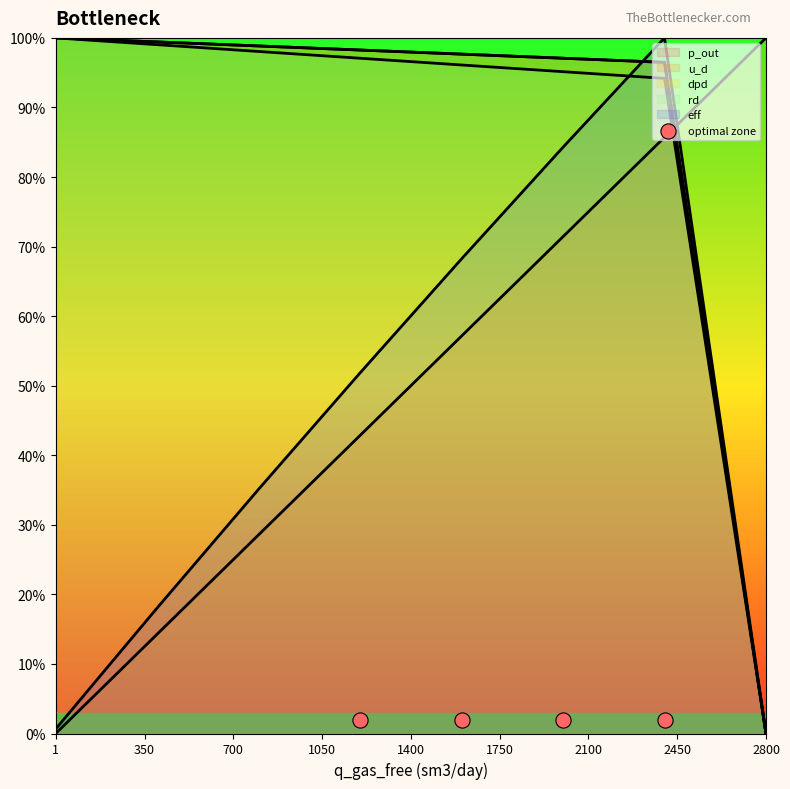

Which series contains the highest Y value?

p_out